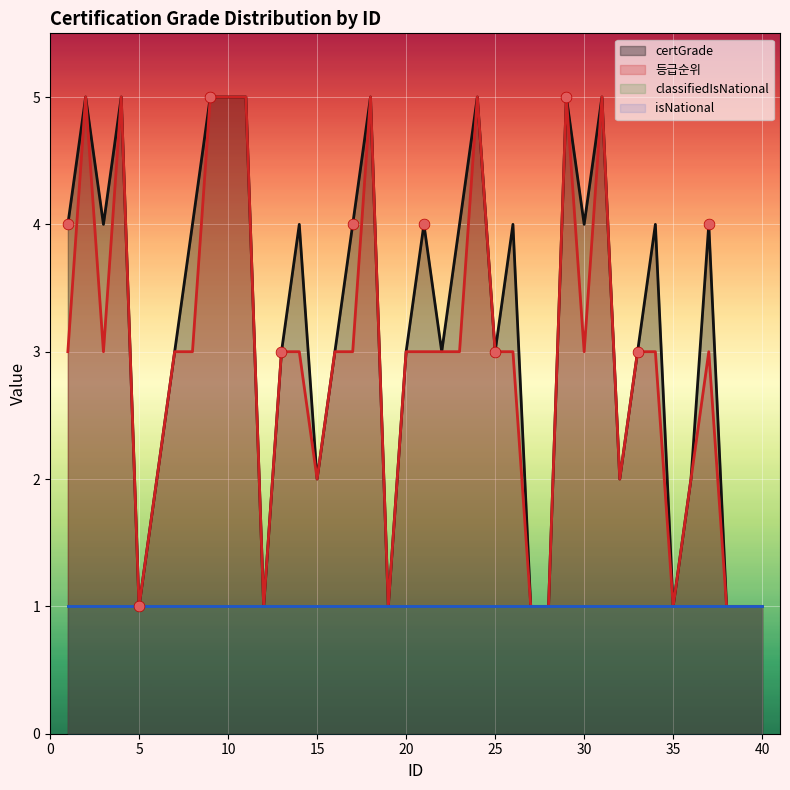

Which series has the widest spread of Y values?

certGrade